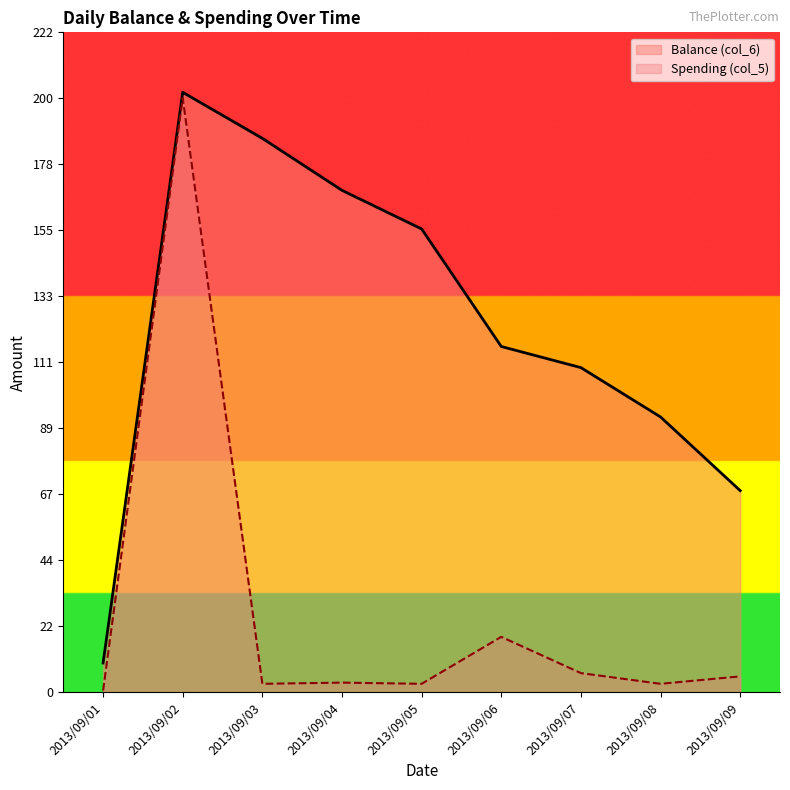

True or false: Spending (col_5) and Balance (col_6) cross at least once.

False